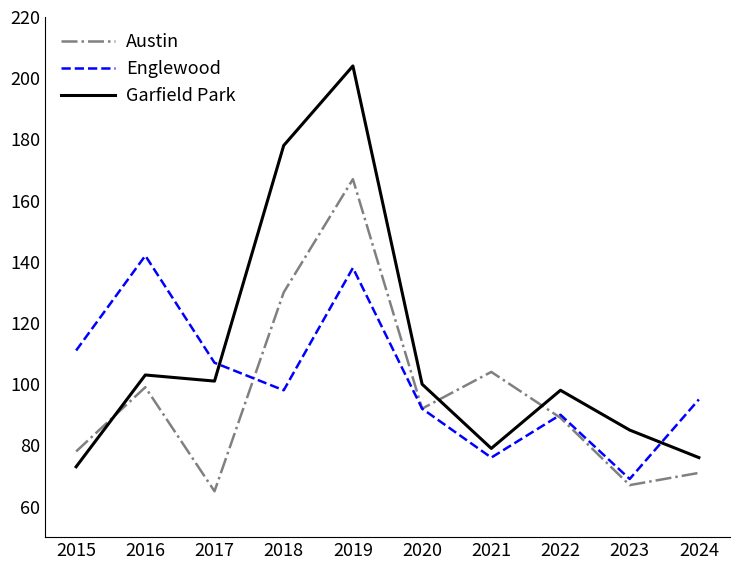

What is the average value of the Garfield Park series?

110